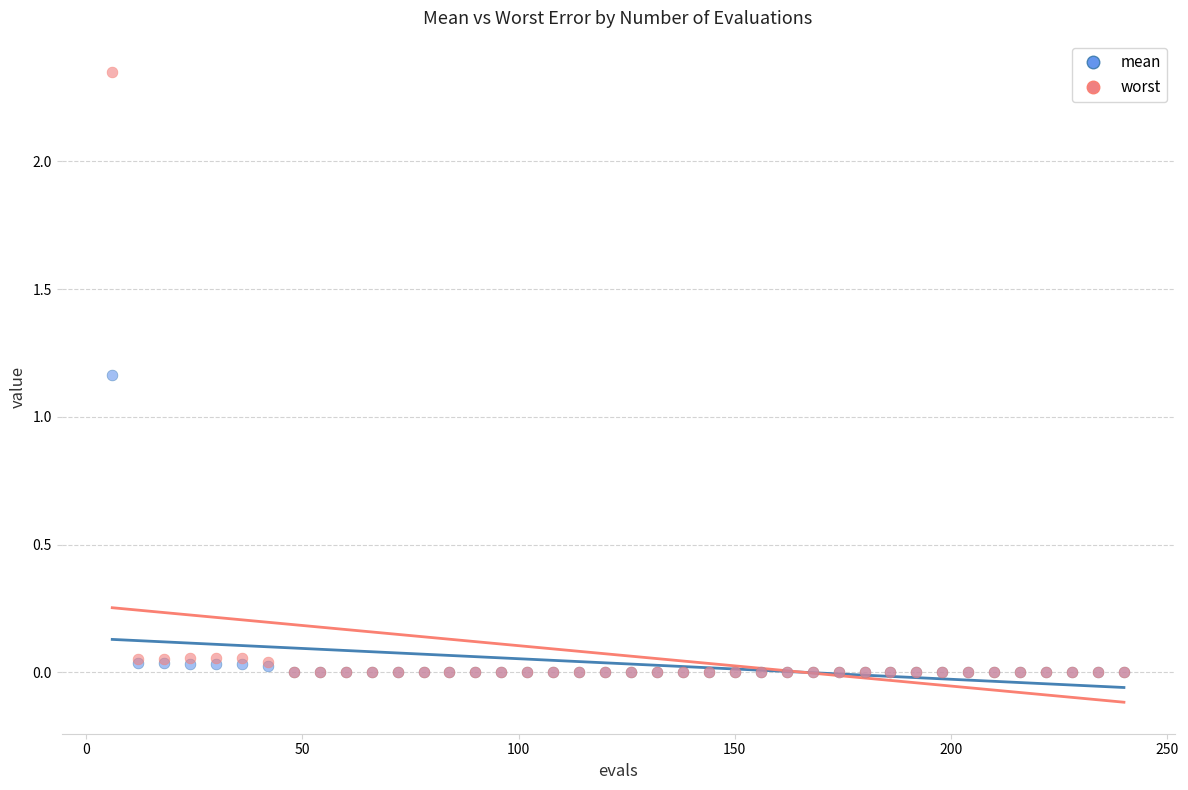

What are all the series names shown in the legend?

mean, worst